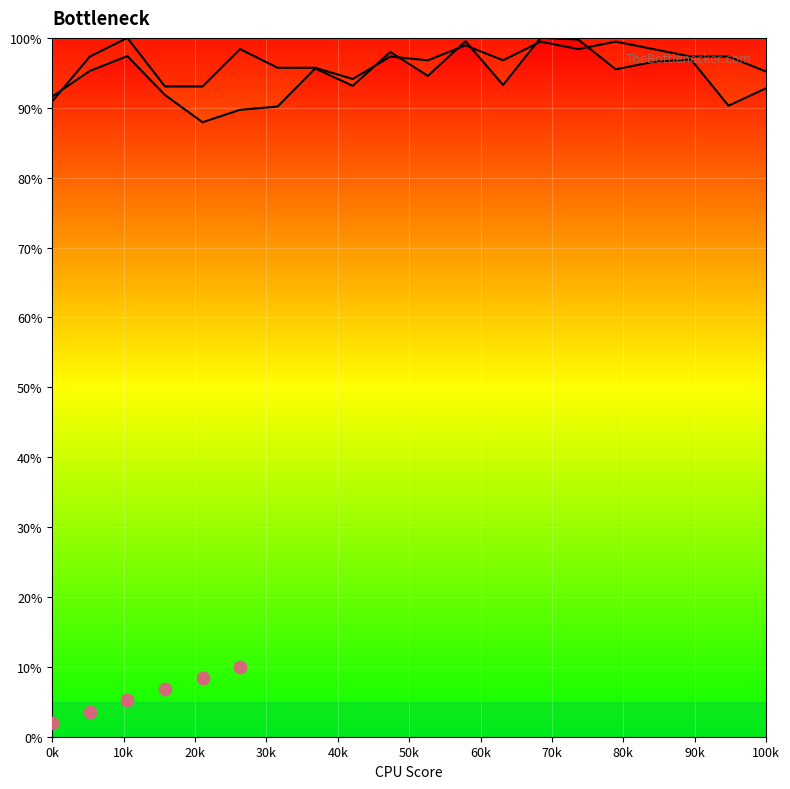

Which series has the largest total across all categories?

row_1